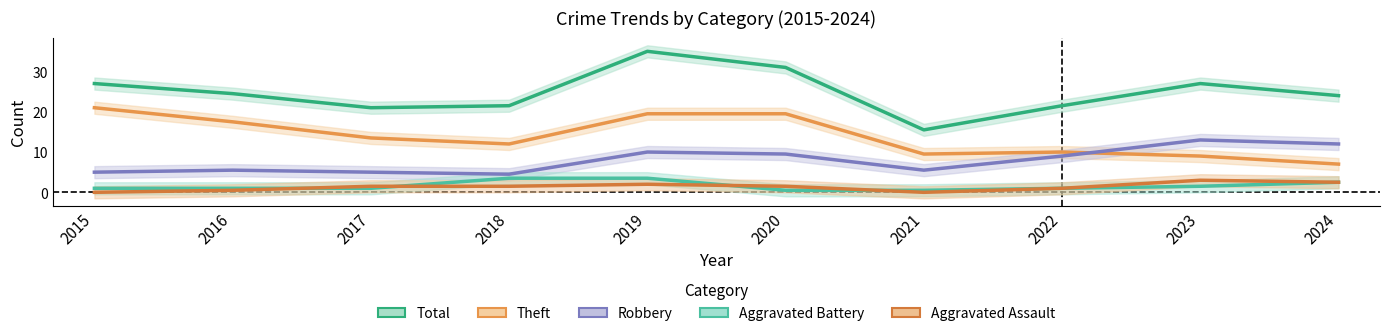

How many values in the Aggravated Assault series are below 1?

3